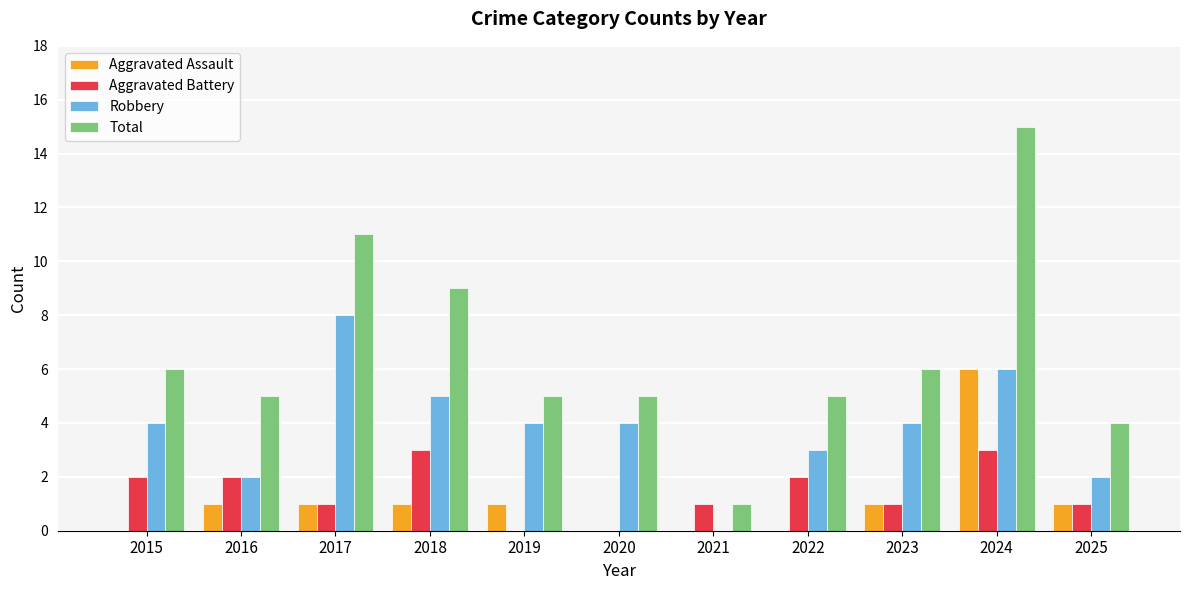

How many Aggravated Assault values are between 0 and 1?

10